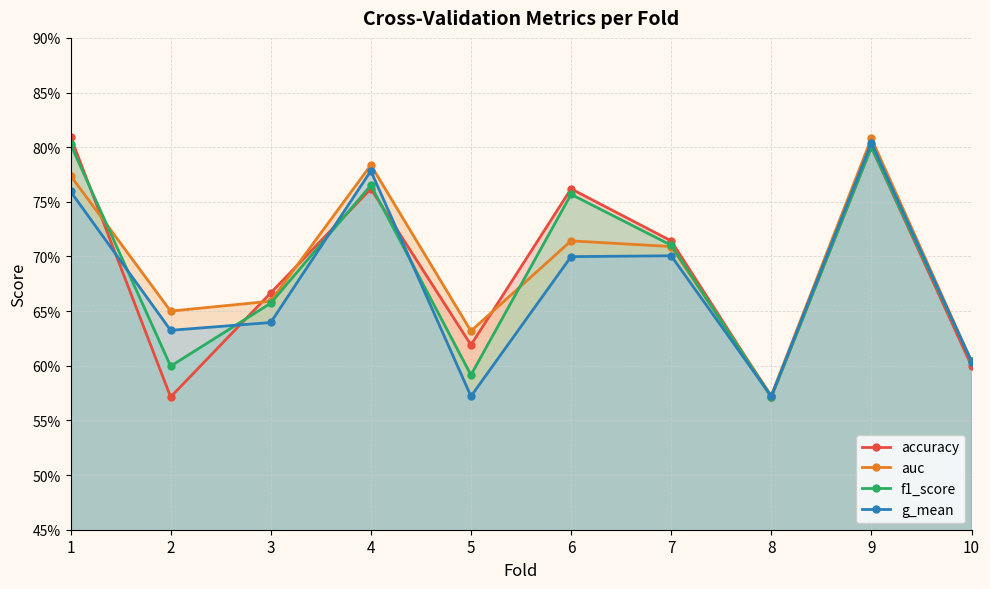

Reading left to right, list all the values displayed in this chart.

accuracy: 0.8	0.6	0.7	0.8	0.6	0.8	0.7	0.6	0.8	0.6
auc: 0.8	0.7	0.7	0.8	0.6	0.7	0.7	0.6	0.8	0.6
f1_score: 0.8	0.6	0.7	0.8	0.6	0.8	0.7	0.6	0.8	0.6
g_mean: 0.8	0.6	0.6	0.8	0.6	0.7	0.7	0.6	0.8	0.6